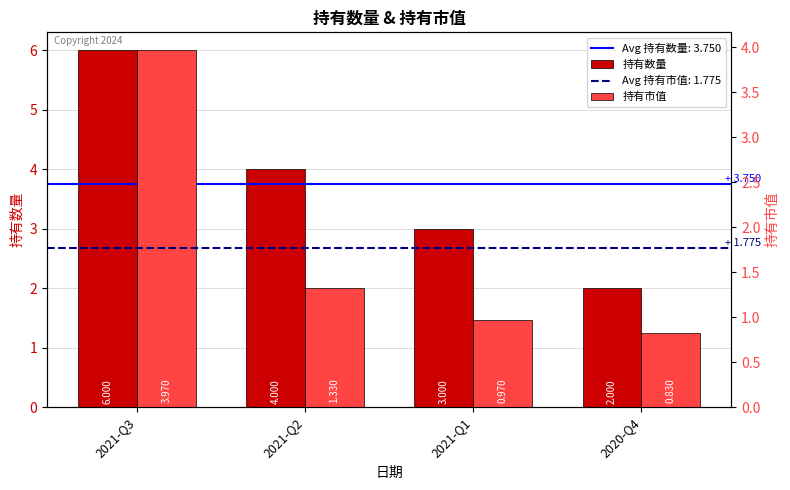

What is the total value across all series at 2020-Q4?

2.8